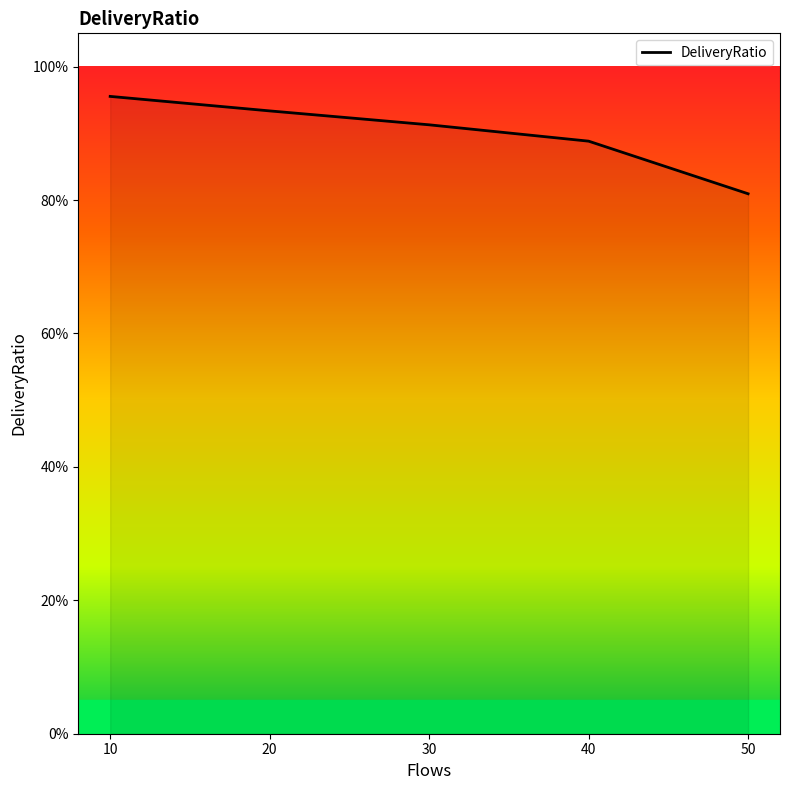

Does the chart have visible grid lines?

No